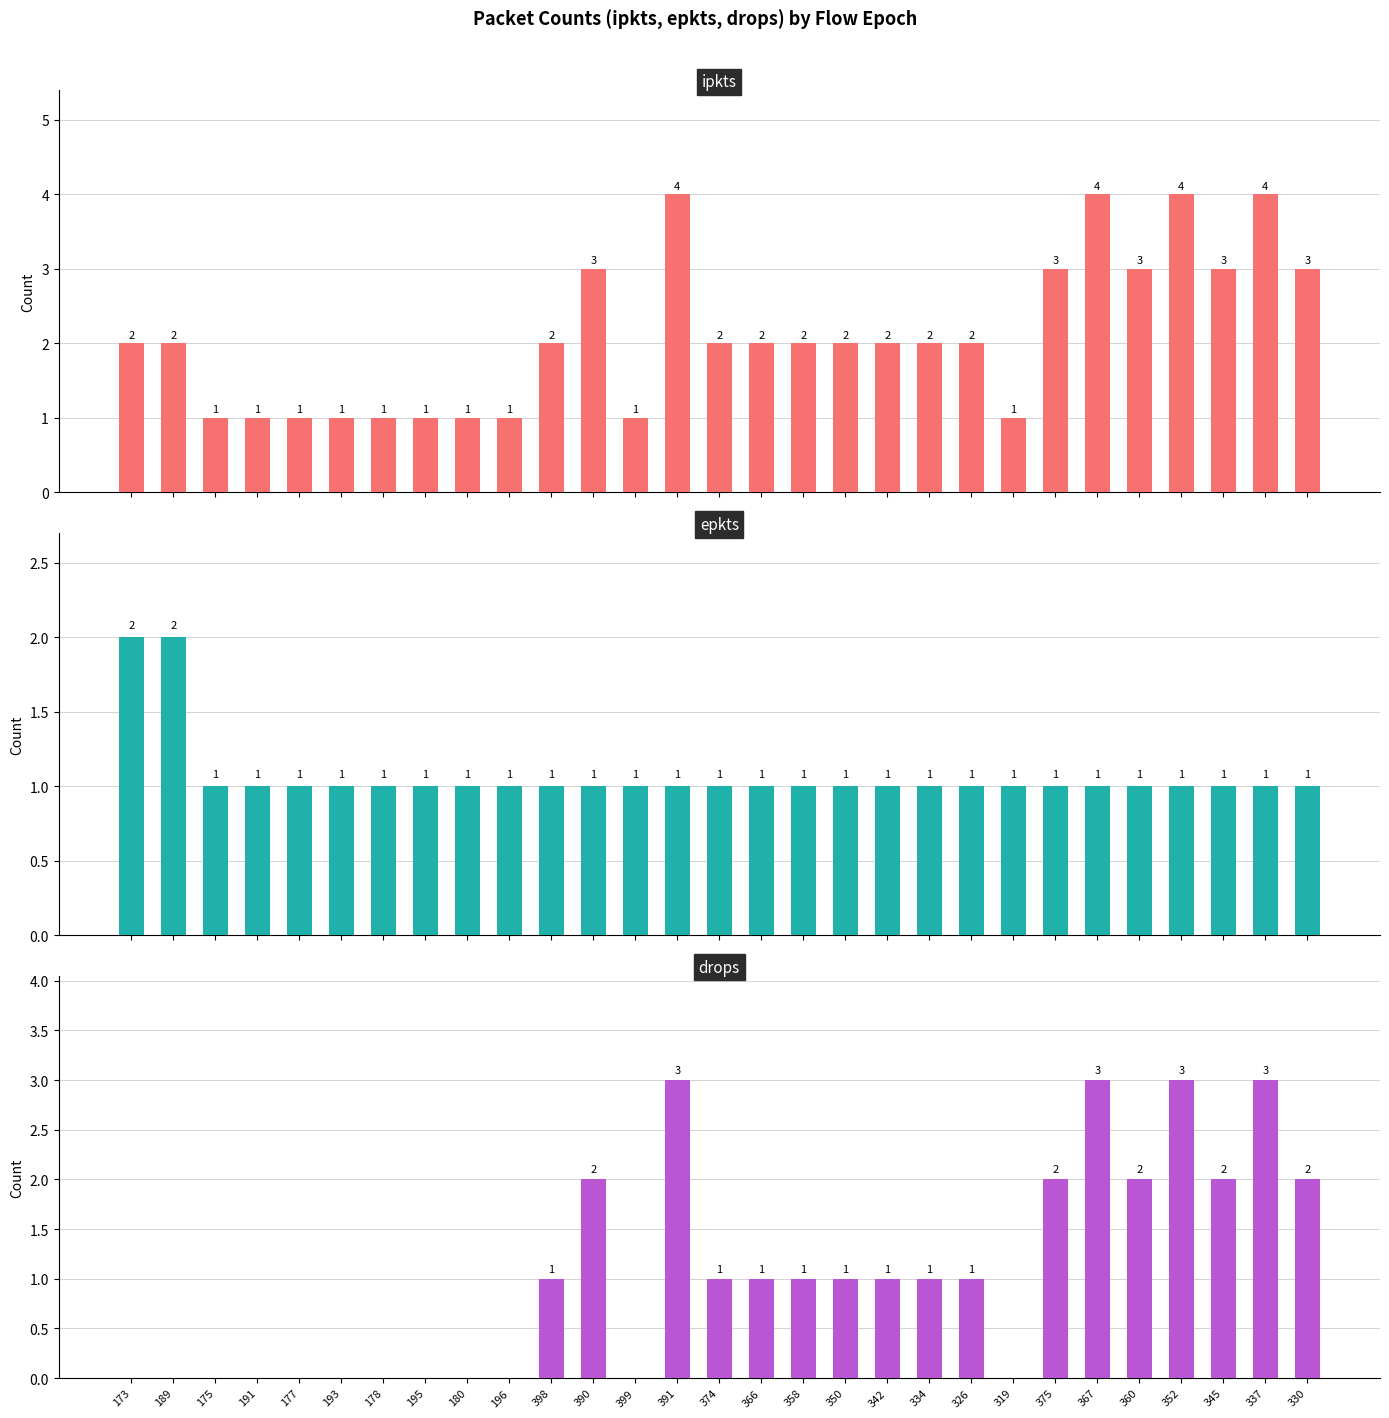

What is the total value across all series at 367?

8